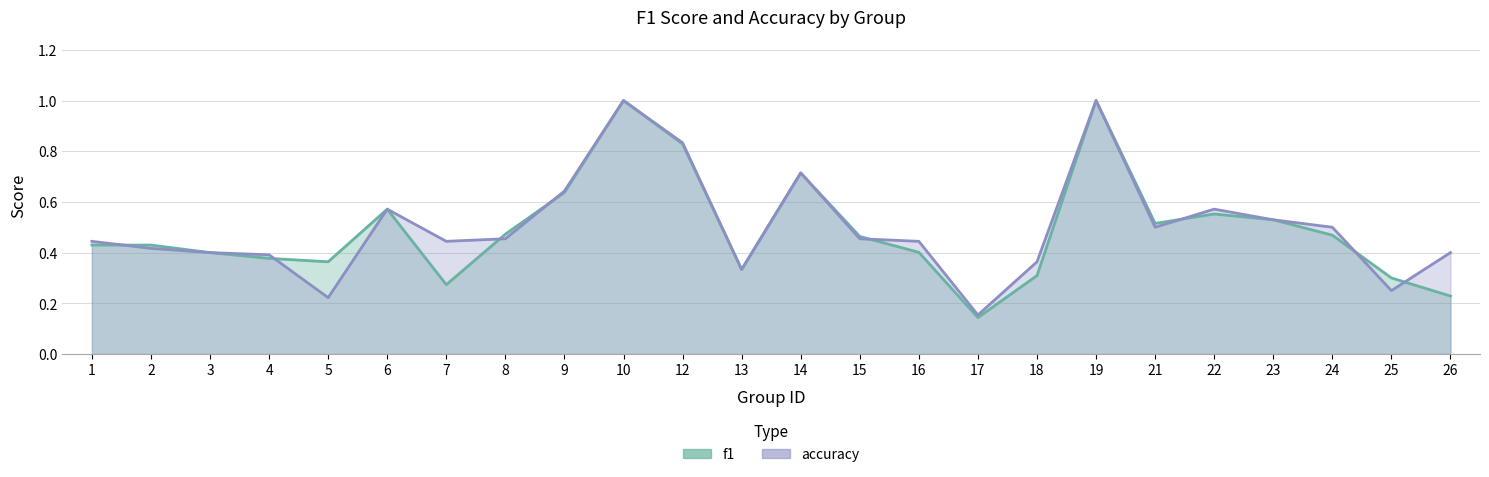

Reading left to right, list all the values displayed in this chart.

f1: 1=0.4	2=0.4	3=0.4	4=0.4	5=0.4	6=0.6	7=0.3	8=0.5	9=0.6	10=1.0	12=0.8	13=0.3	14=0.7	15=0.5	16=0.4	17=0.1	18=0.3	19=1.0	21=0.5	22=0.6	23=0.5	24=0.5	25=0.3	26=0.2
accuracy: 1=0.4	2=0.4	3=0.4	4=0.4	5=0.2	6=0.6	7=0.4	8=0.5	9=0.6	10=1.0	12=0.8	13=0.3	14=0.7	15=0.5	16=0.4	17=0.2	18=0.4	19=1.0	21=0.5	22=0.6	23=0.5	24=0.5	25=0.2	26=0.4